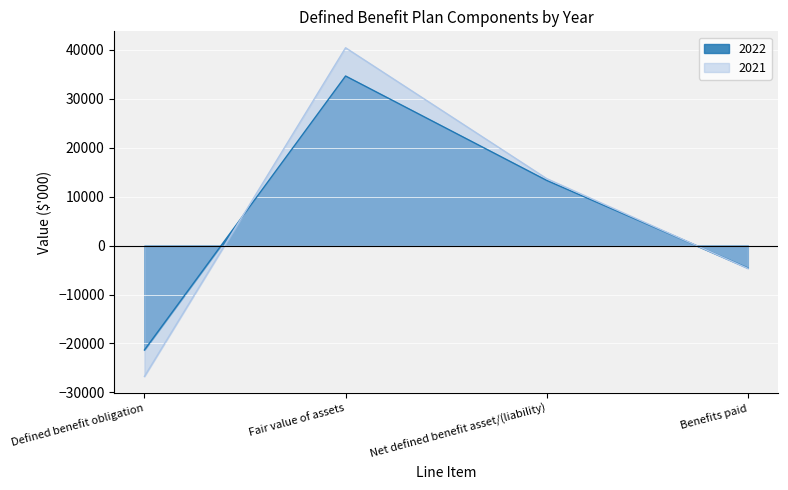

Rank the series at Fair value of assets from highest to lowest value.

2021, 2022